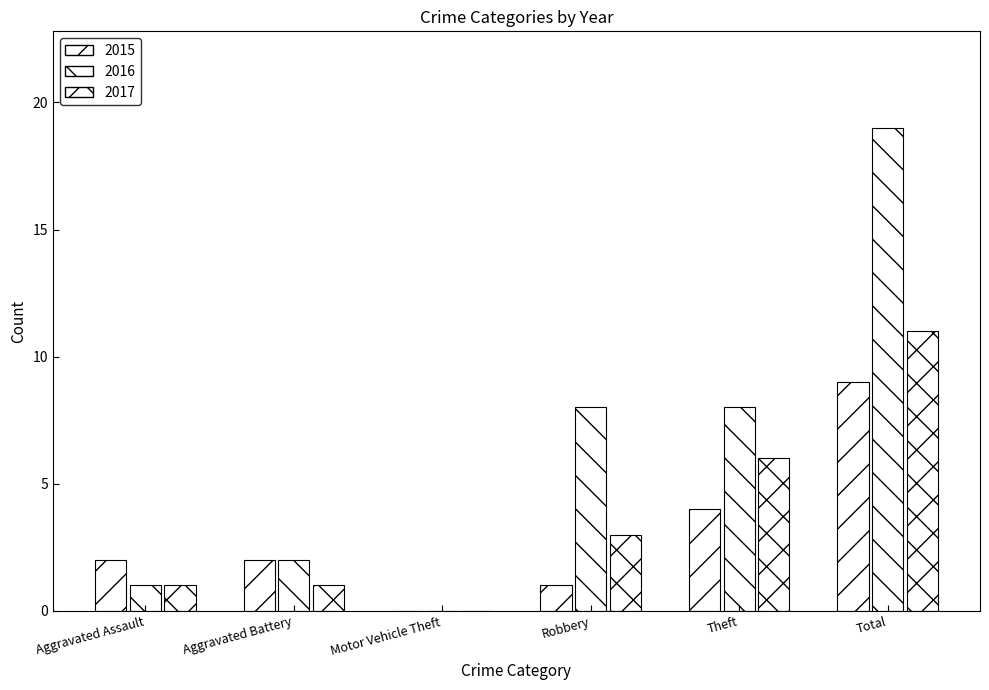

How many data points does each series have?

6